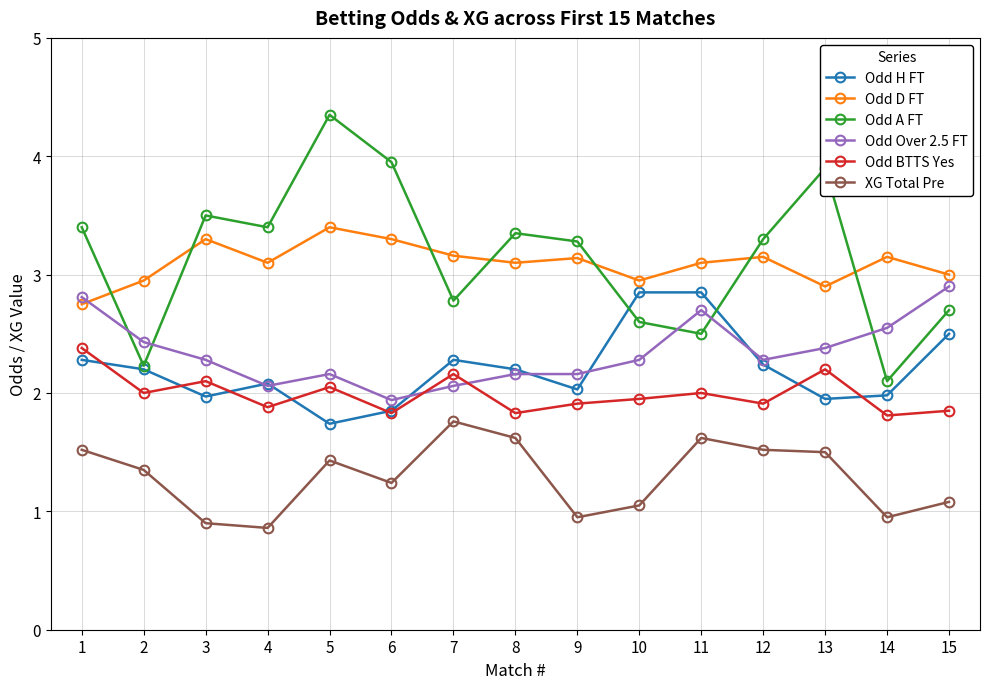

Which series has the largest total across all categories?

Odd A FT